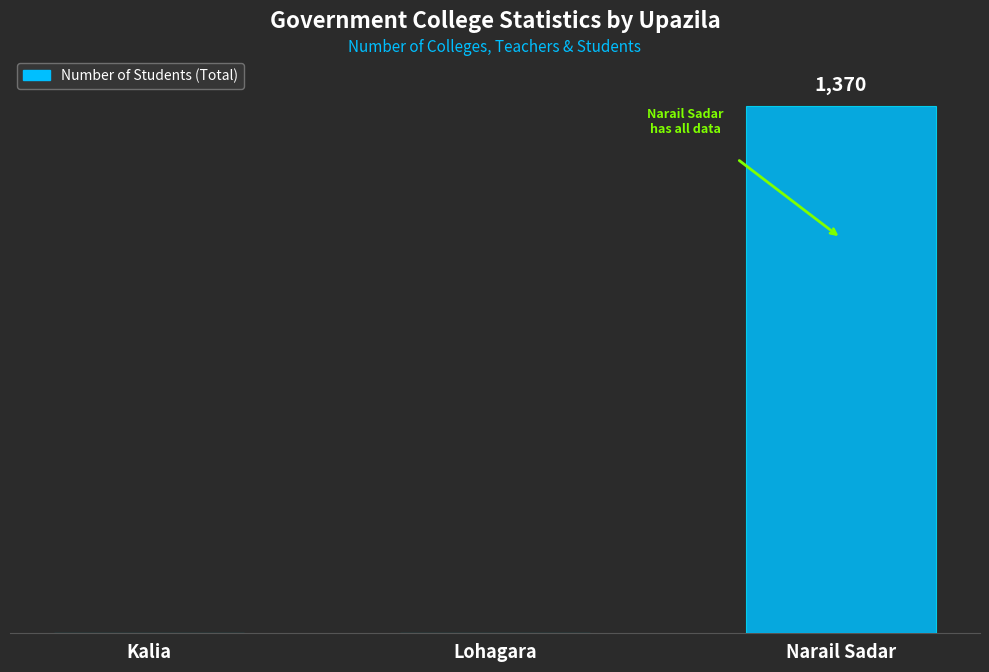

Are the bars horizontal?

No